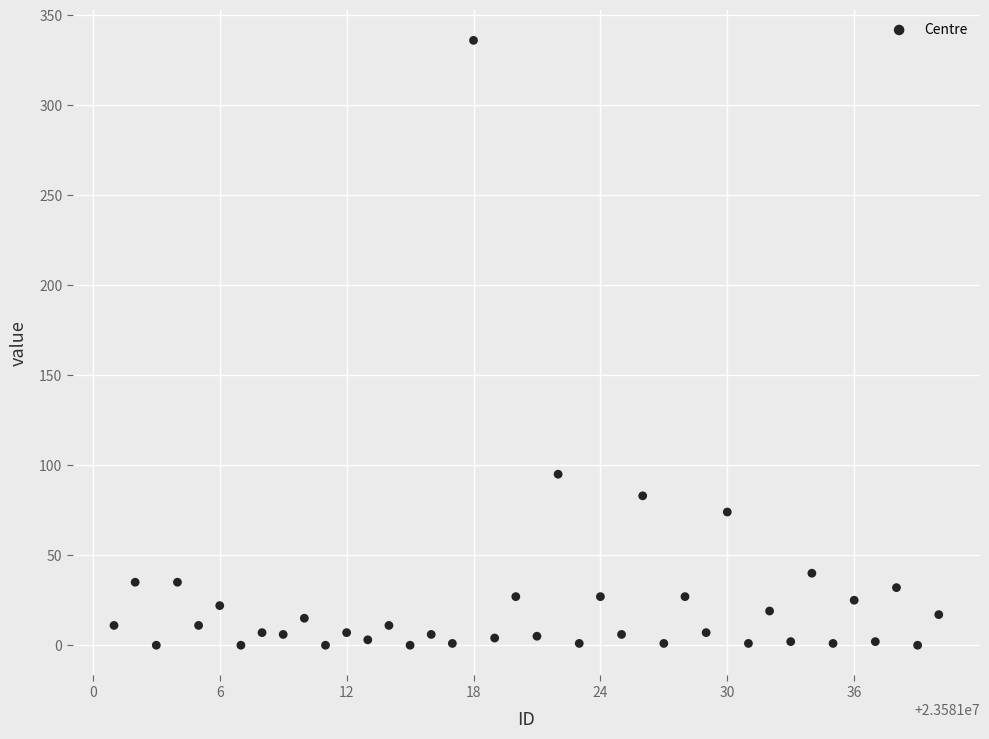

What Y value in the scatter plot is closest to 168?

95